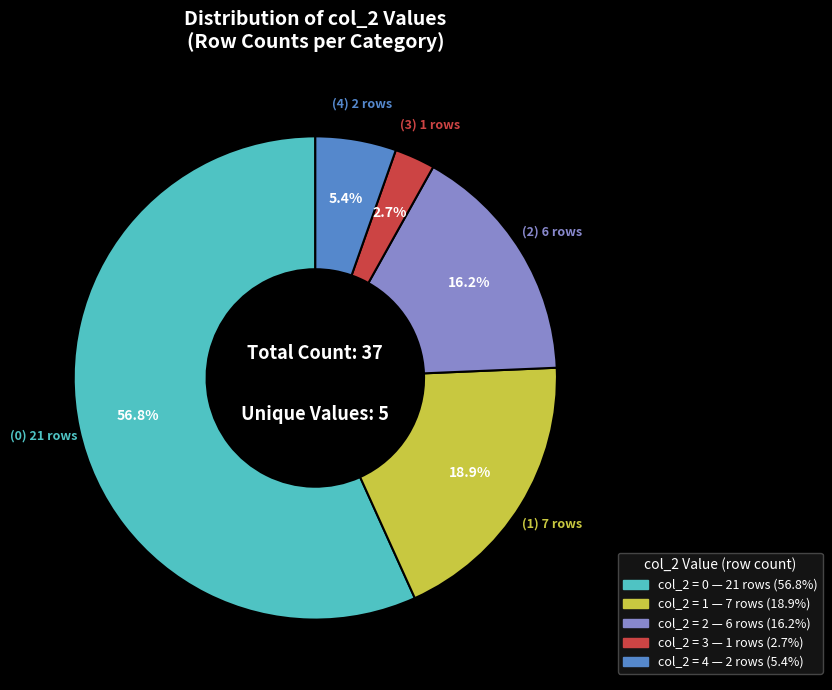

Is there any slice that represents more than half of the pie?

Yes